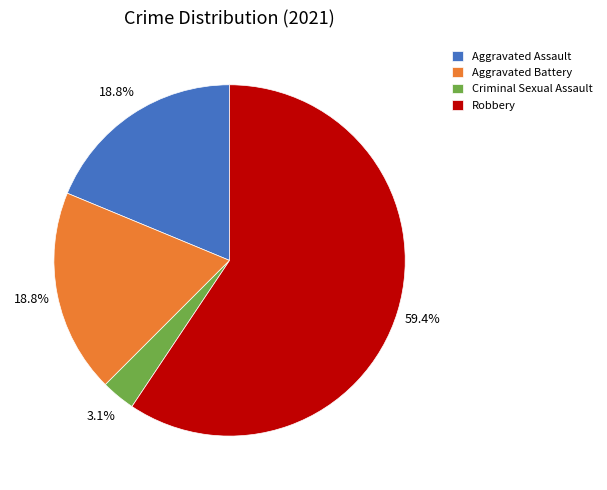

Does Aggravated Assault account for over 50% of the chart?

No